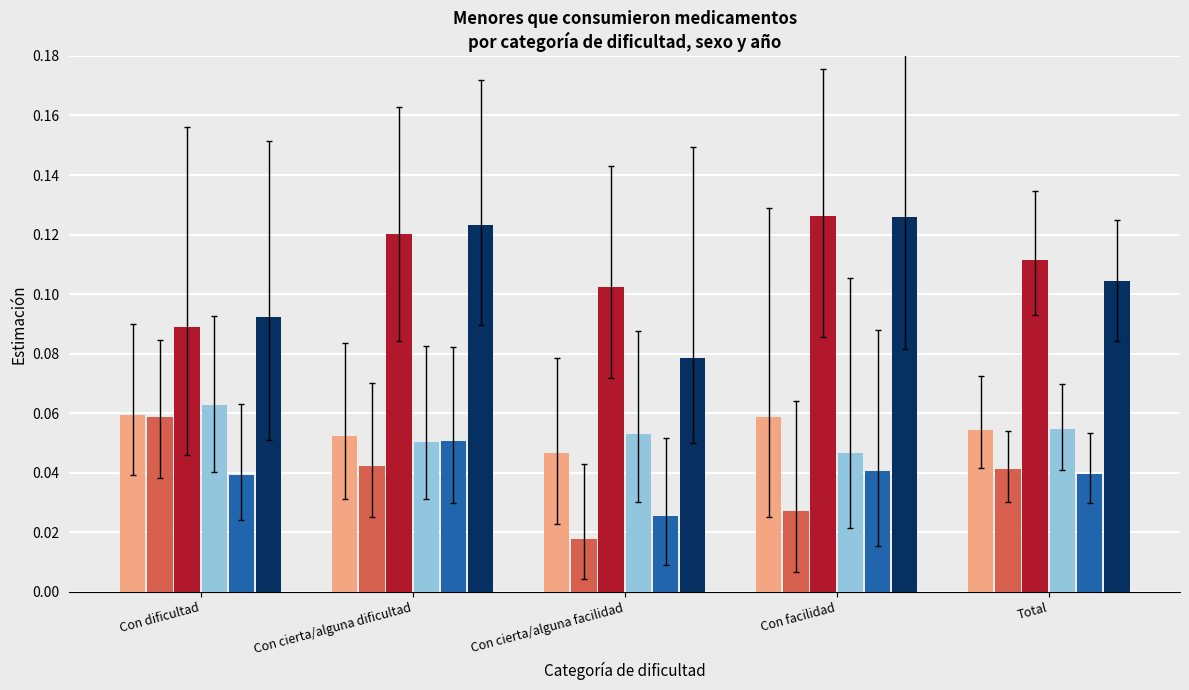

What is the label of the 5th bar from the right?

Con dificultad